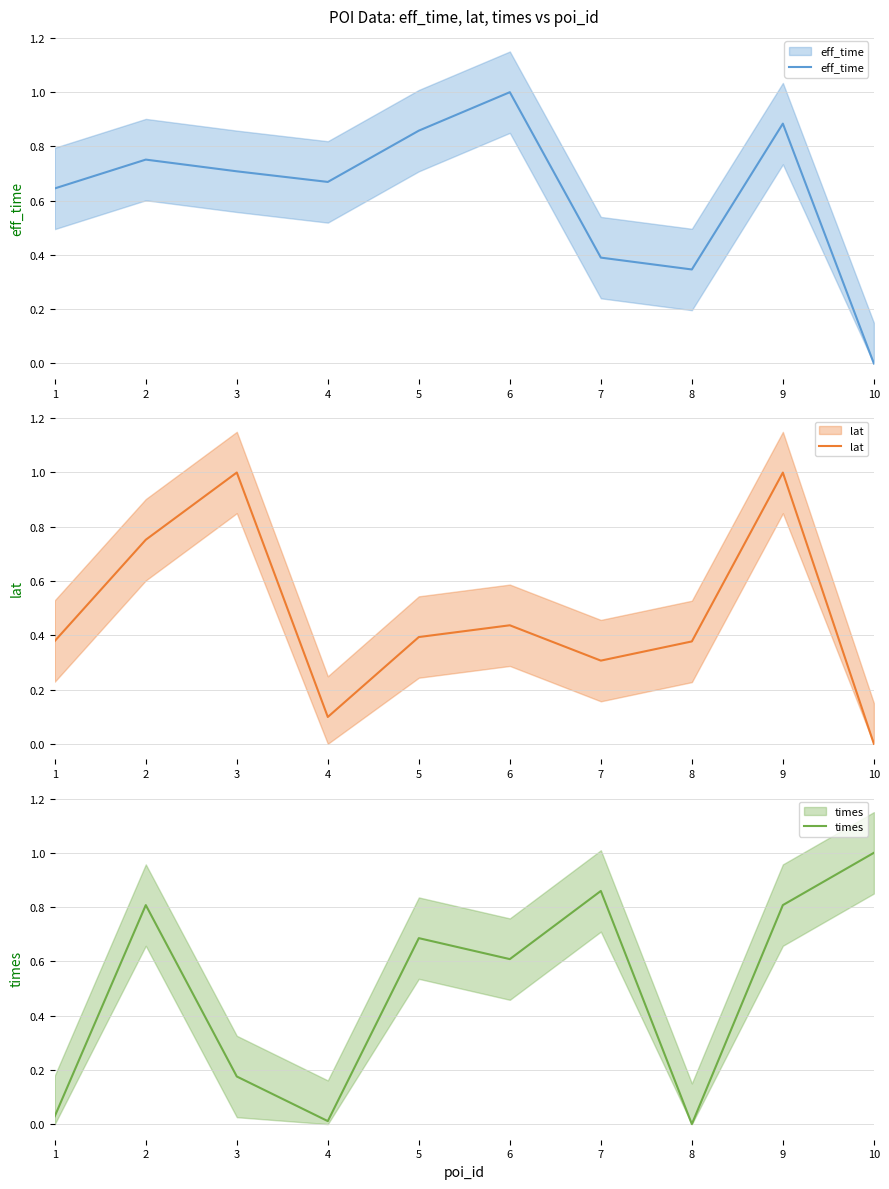

Which has a higher value, 2 or 8?

2